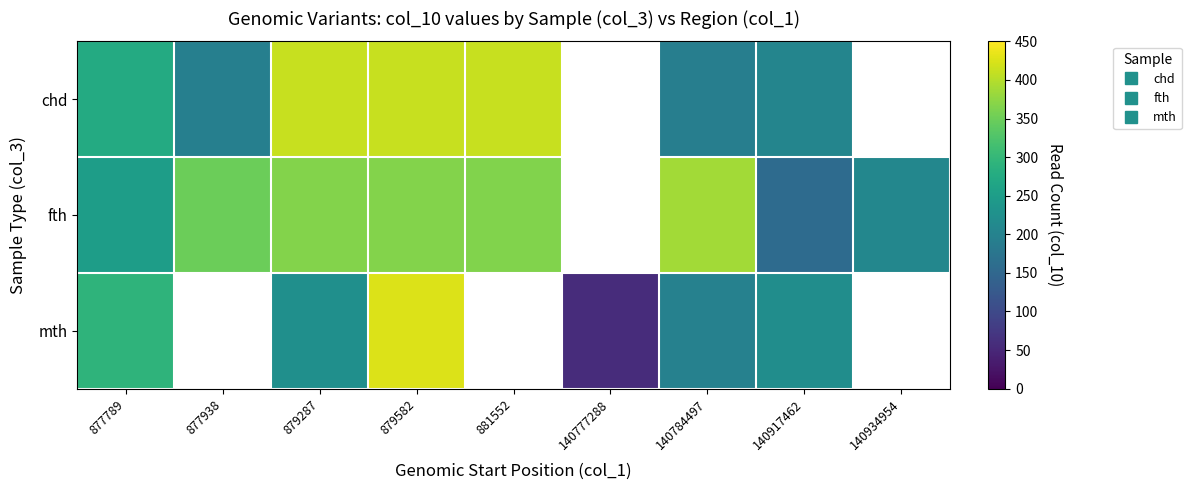

True or false: chd has a value of 96.7 at 881552.

False